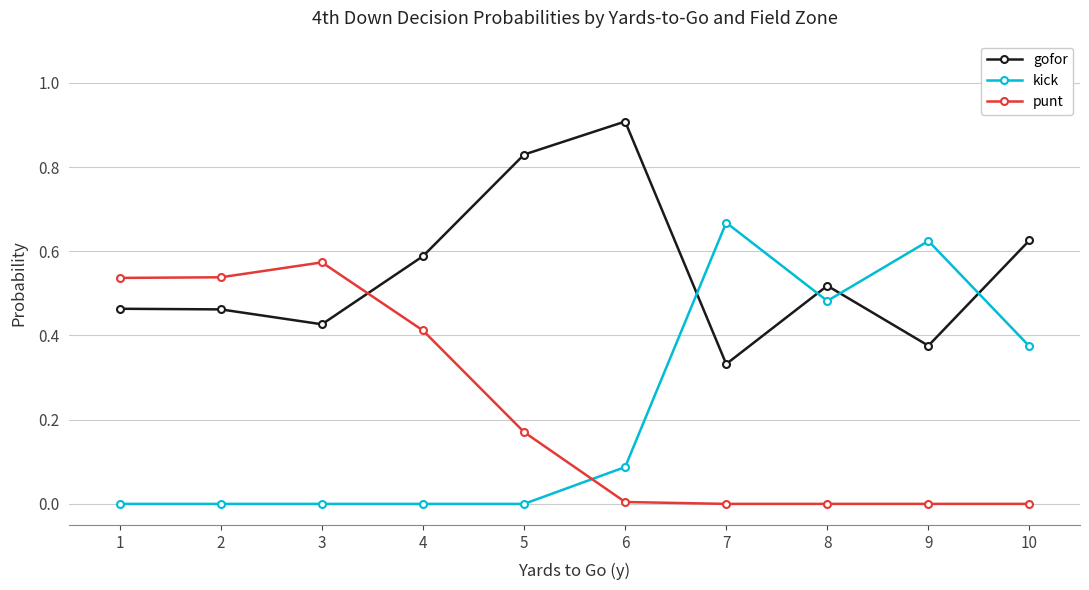

Which category has the highest value across all series?

6